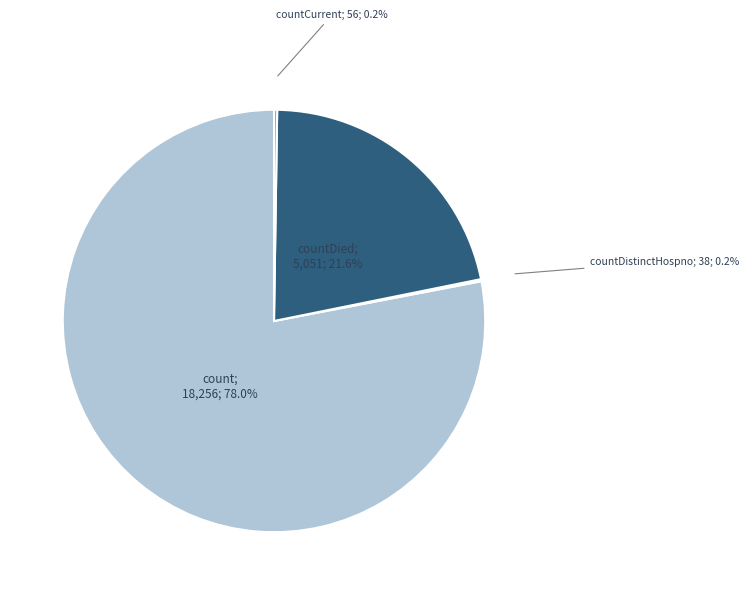

Is there a majority slice in this chart?

Yes